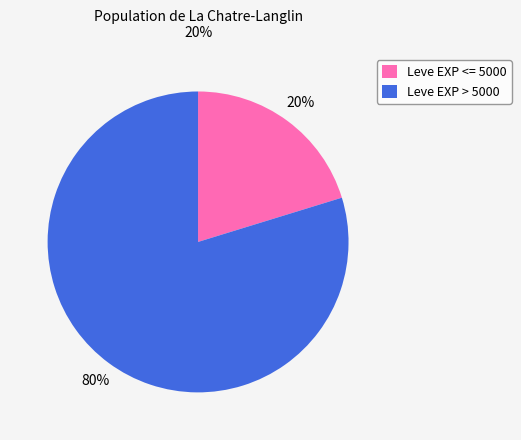

How many slices are in this pie chart?

2